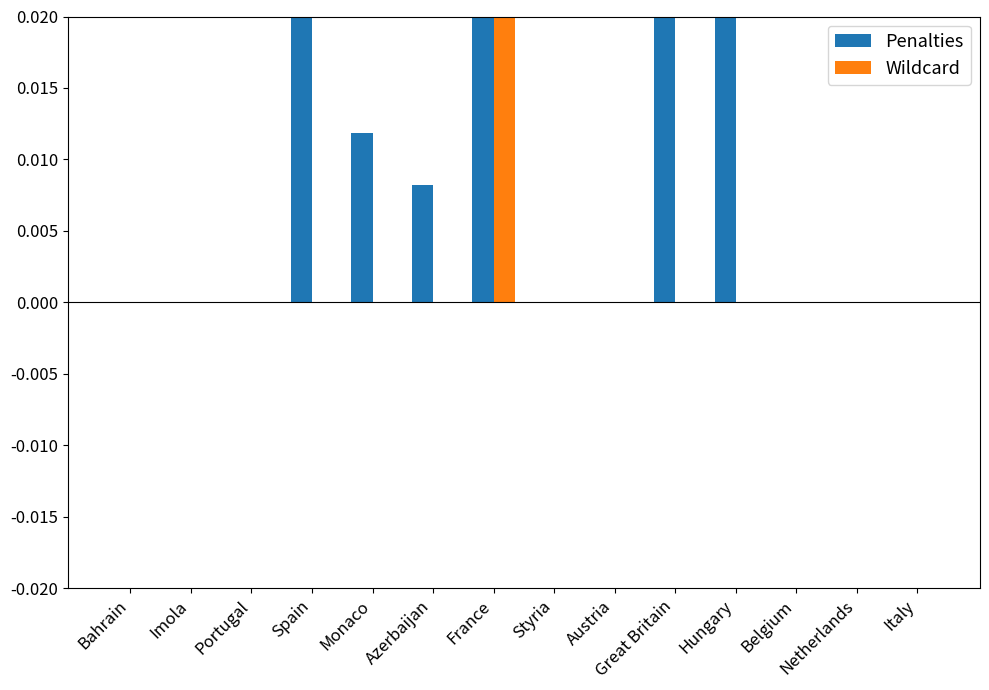

Count the Penalties values in the range 0 to 1.

14